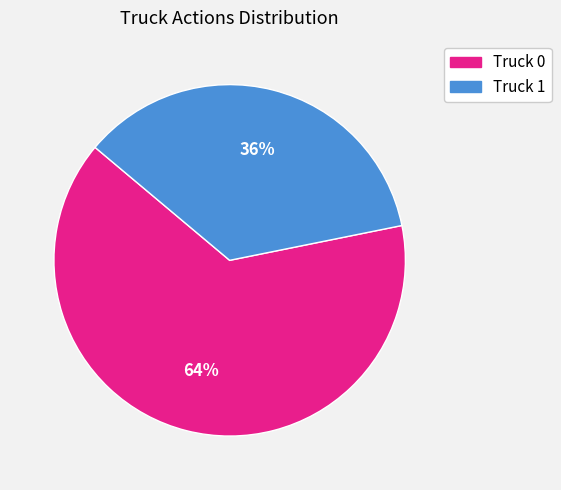

Which category has the smallest portion of the pie?

Truck 1